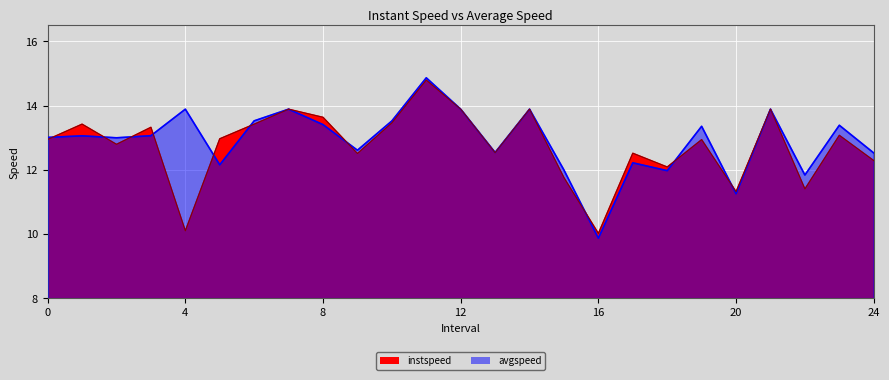

Which series has the widest spread of values?

avgspeed